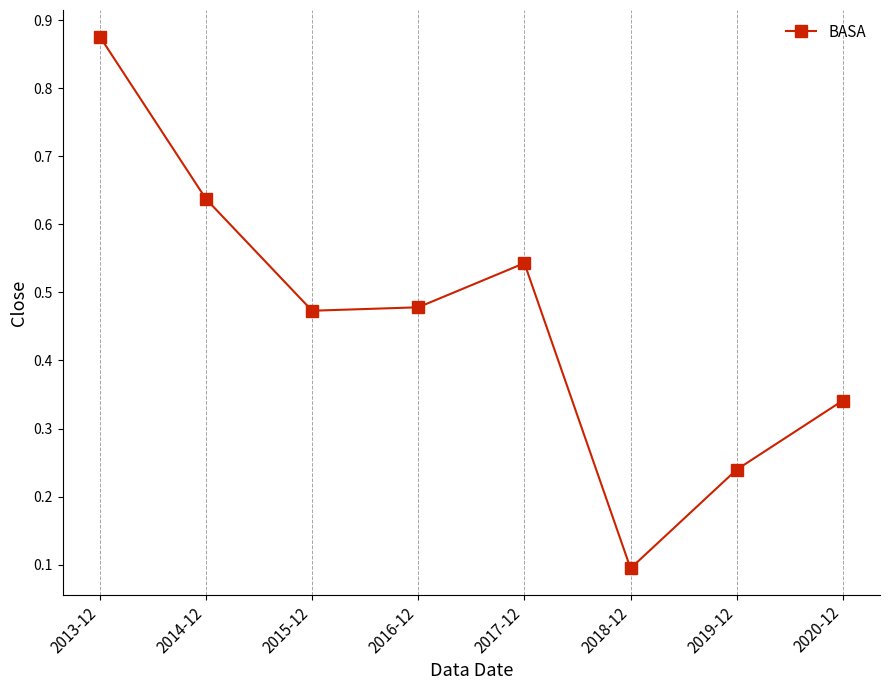

What is the value of the 6th point from the left?

0.1